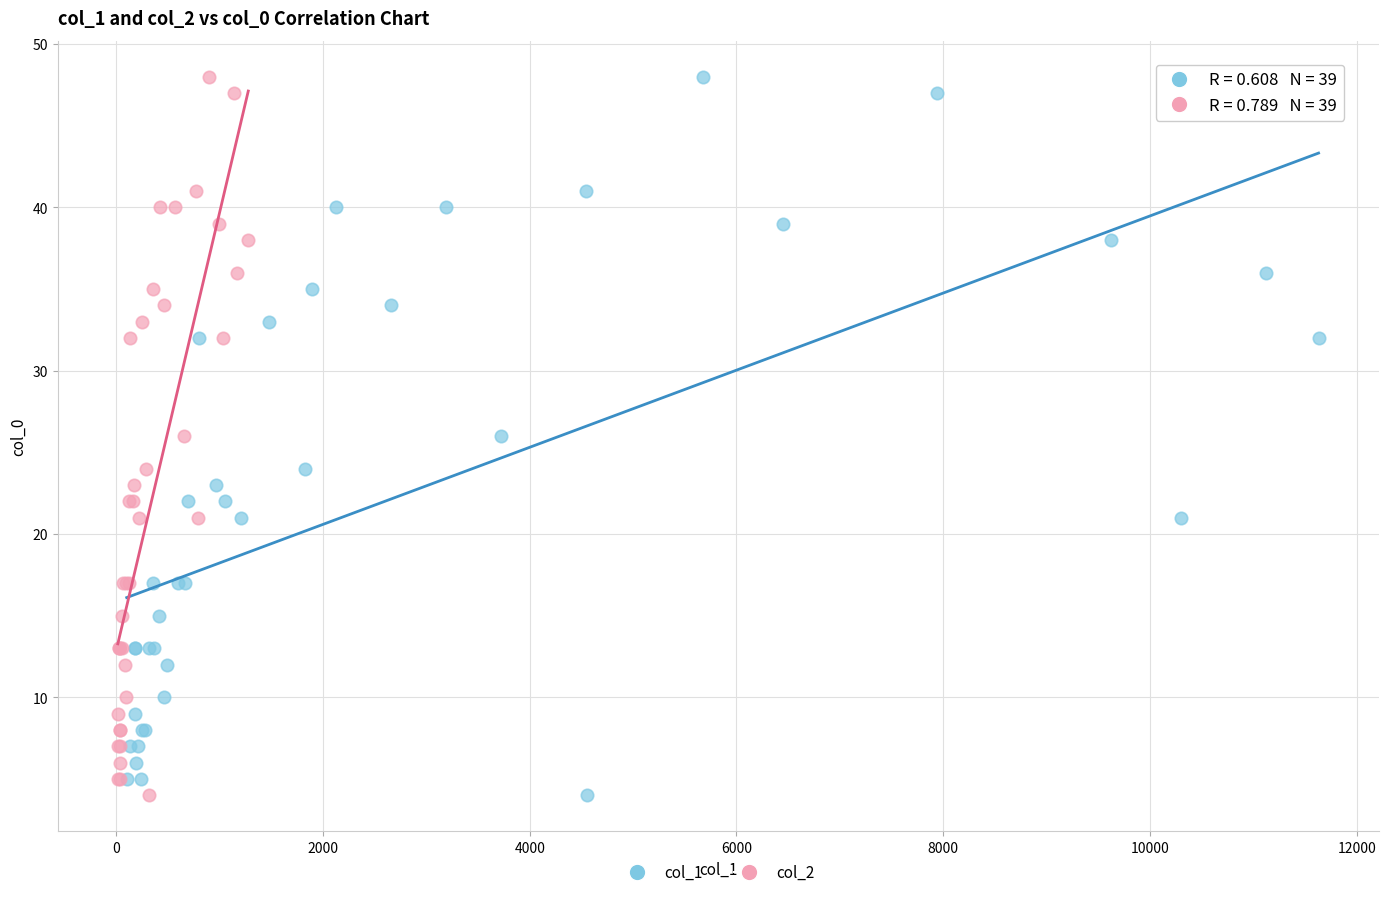

What are all the series names shown in the legend?

col_1, col_2